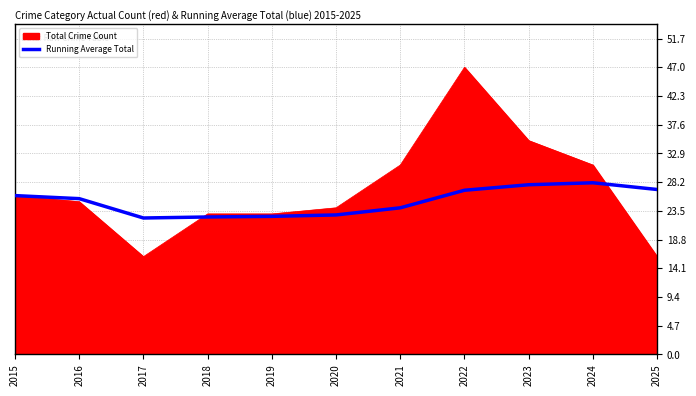

What is the spread (max minus min) of values at 2021?

7.0